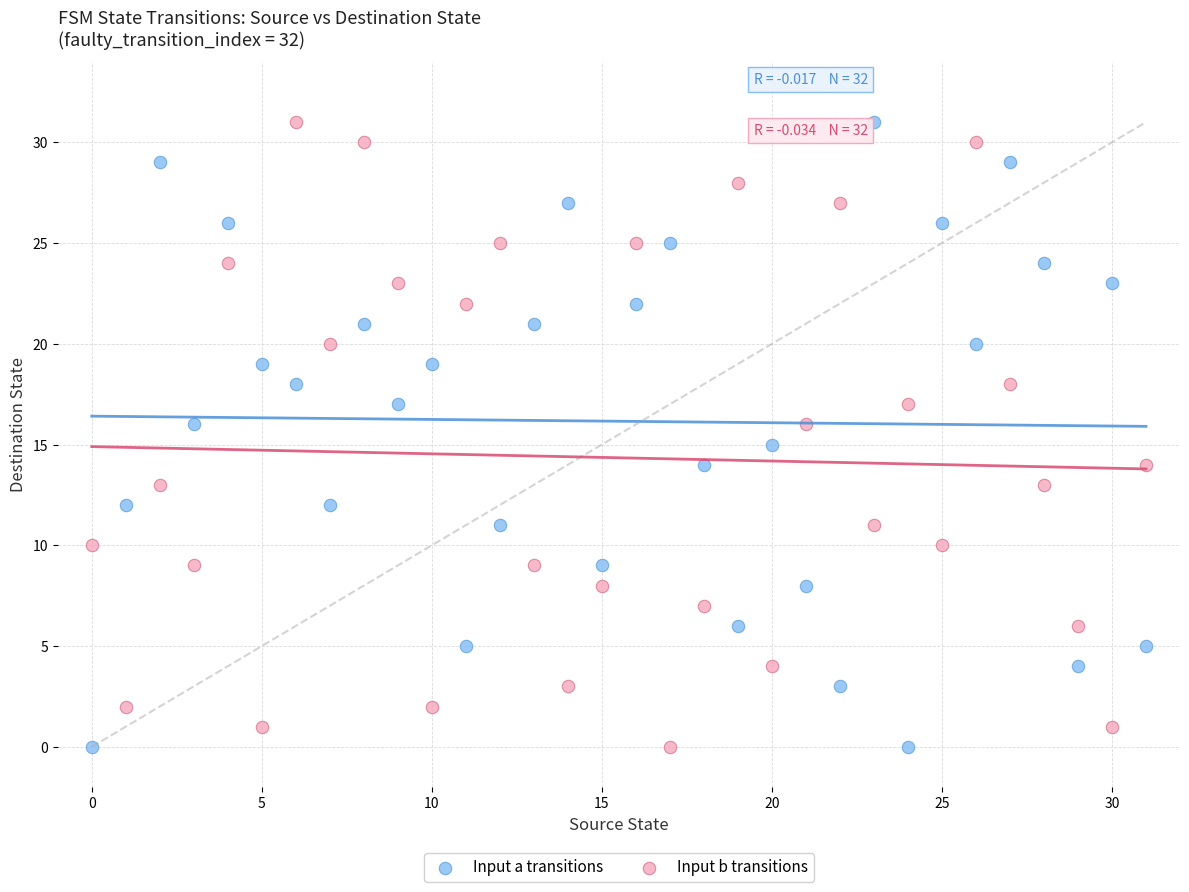

Across all data points, what is the range of Y values (max minus min)?

31